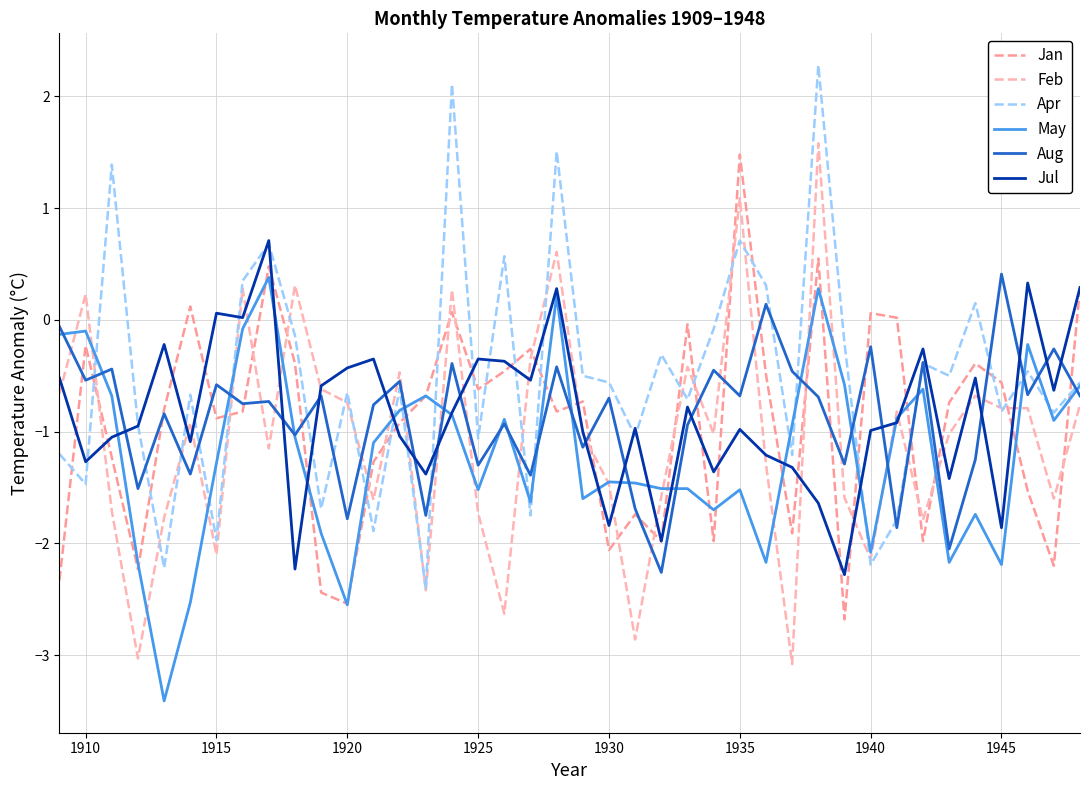

True or false: Aug and Apr intersect in this chart.

True